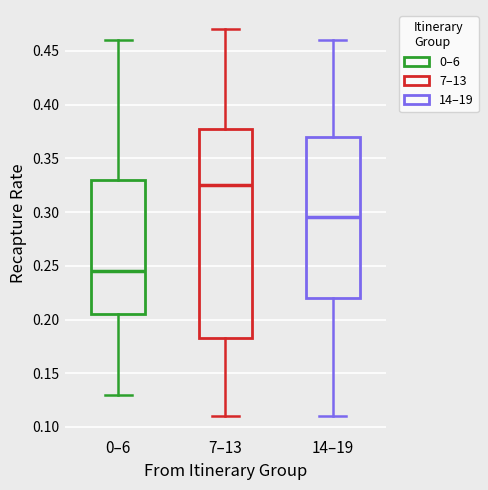

Reading left to right, transcribe this box plot: for each box, give where its median line is, the range the box spans, and where its two whiskers end, as read against the y-axis. The values are not printed on the chart, so give them approximately, as read against the axis.

0–6: median 0.245, box 0.205 to 0.330, whiskers 0.130 to 0.460
7–13: median 0.325, box 0.185 to 0.380, whiskers 0.110 to 0.470
14–19: median 0.295, box 0.220 to 0.370, whiskers 0.110 to 0.460